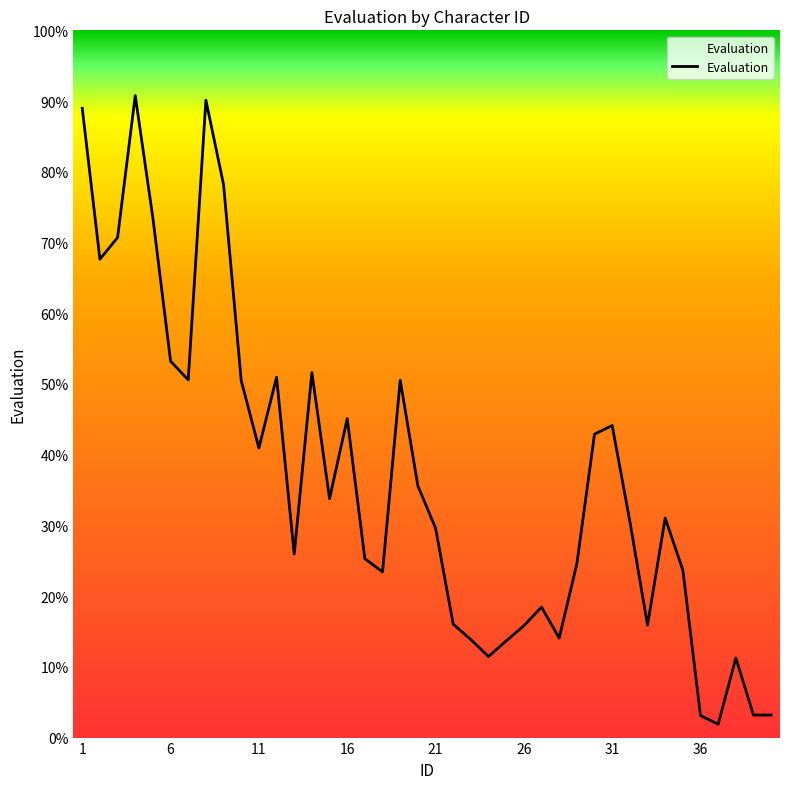

What is the difference between the second highest and minimum values?

88.2